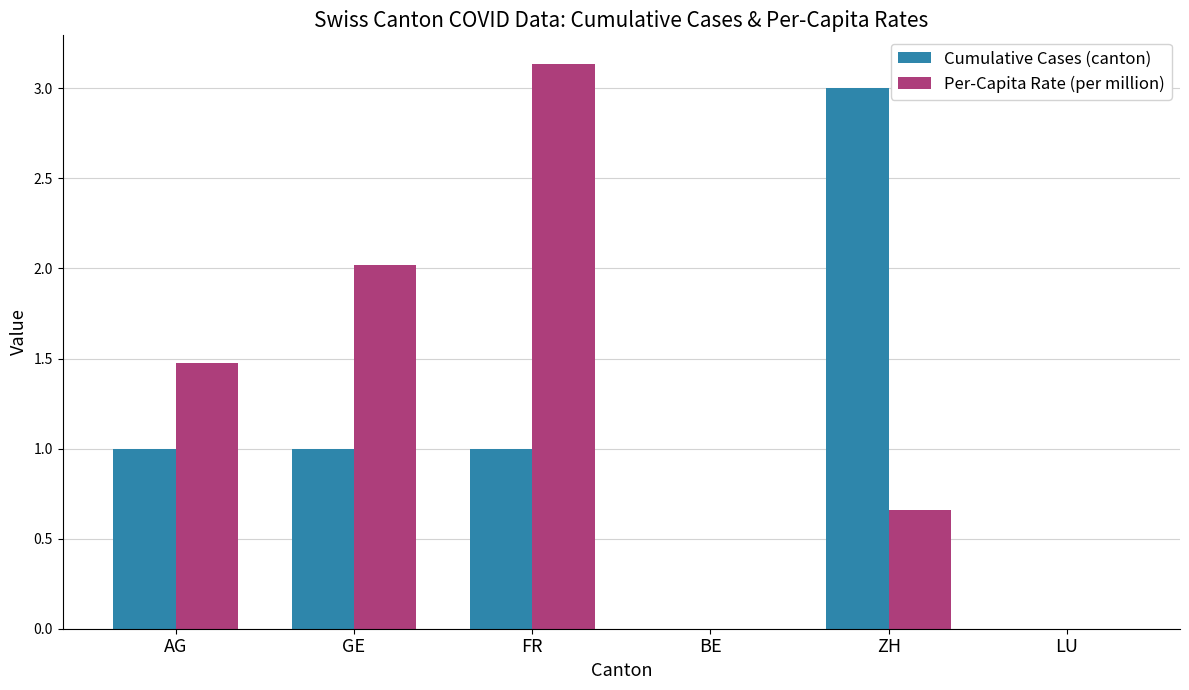

Is the value of Cumulative Cases (canton) at BE greater than the value of Per-Capita Rate (per million) at AG?

No